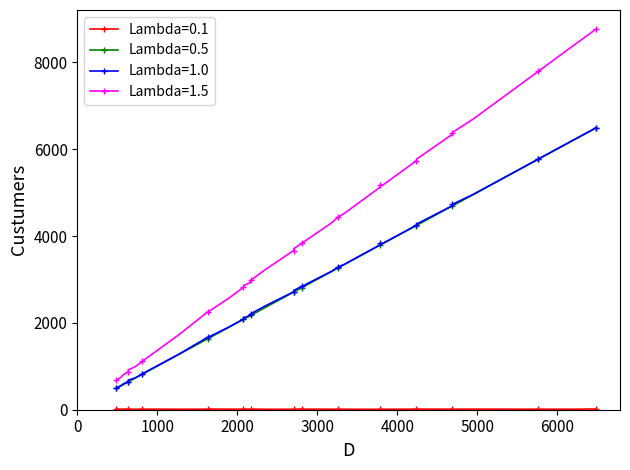

Which series has the largest total across all categories?

Lambda=1.5